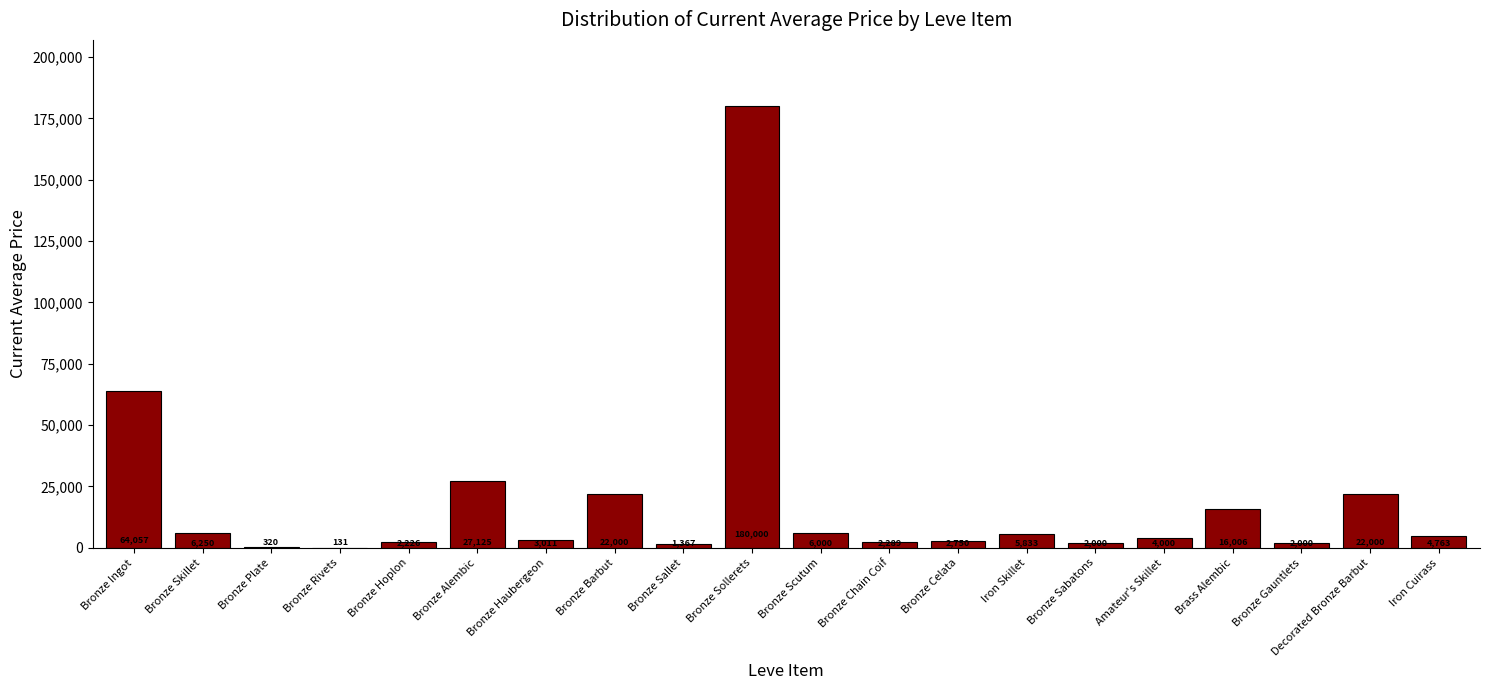

How many values exceed 4763?

10